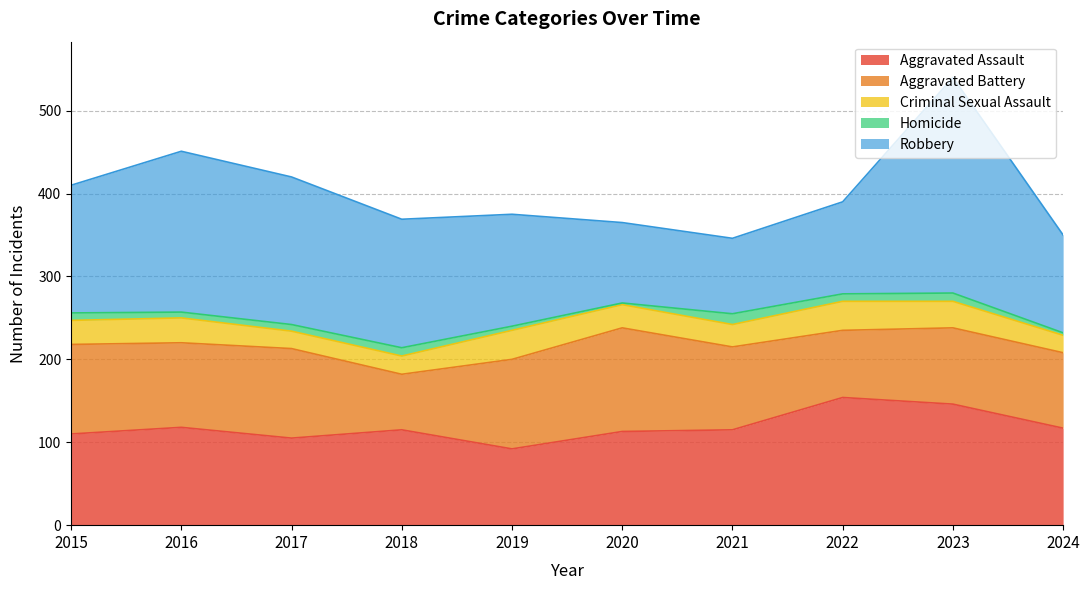

Which has a higher value, 2022 or 2015?

2022